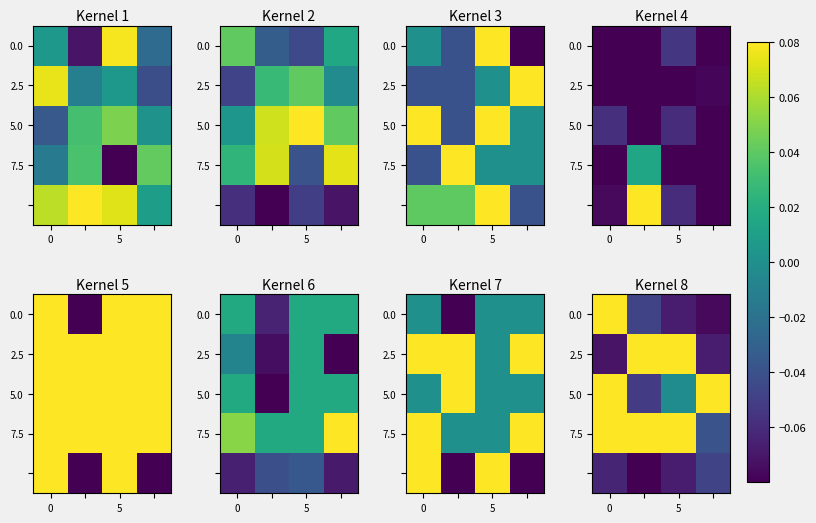

What is the minimum value for 0.0?

-0.1